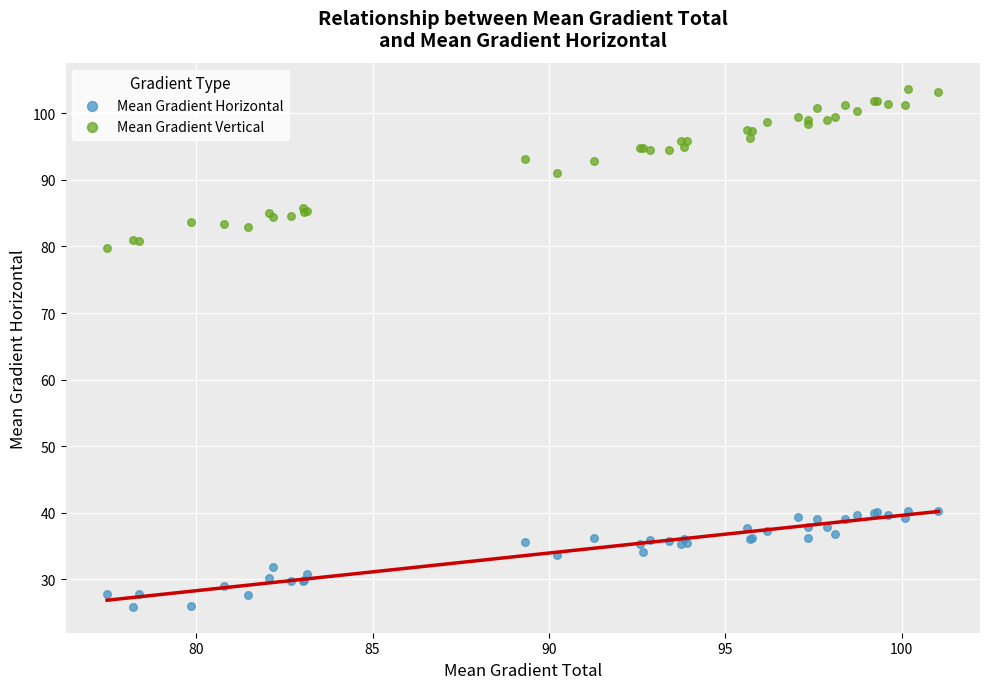

Which series reaches the maximum Y coordinate?

Mean Gradient Vertical